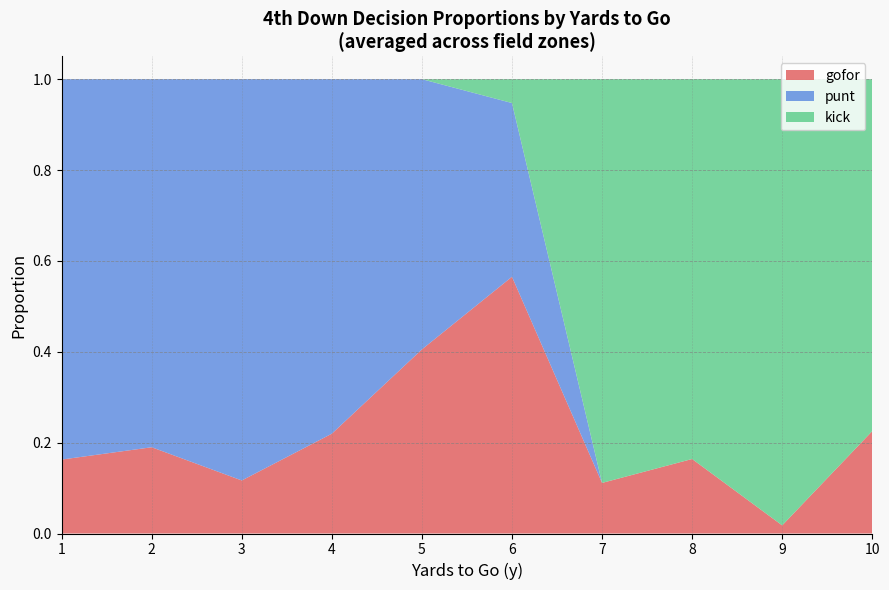

Which category has the lowest value in the gofor series?

9